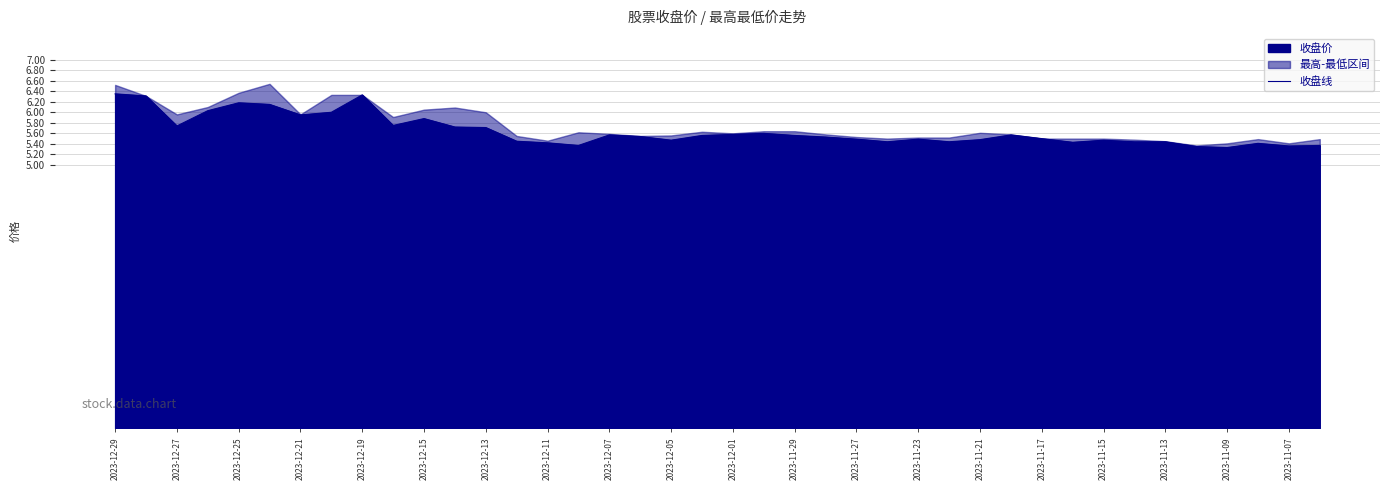

What is the lowest value of the 收盘线 series?

5.3